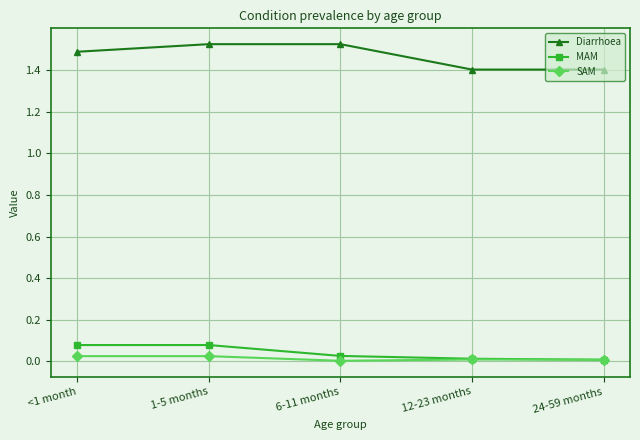

Which series has the widest spread of values?

Diarrhoea